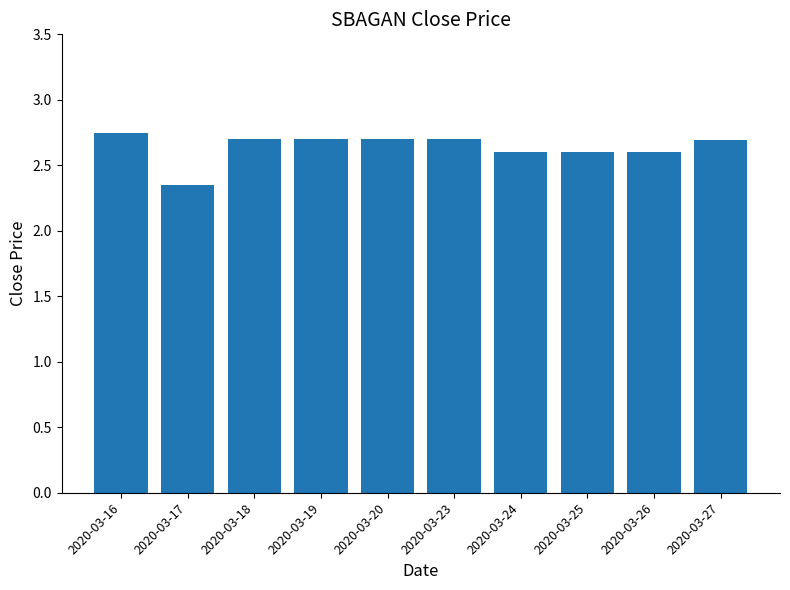

What is the sum of the values at 2020-03-26 and 2020-03-27?

5.3